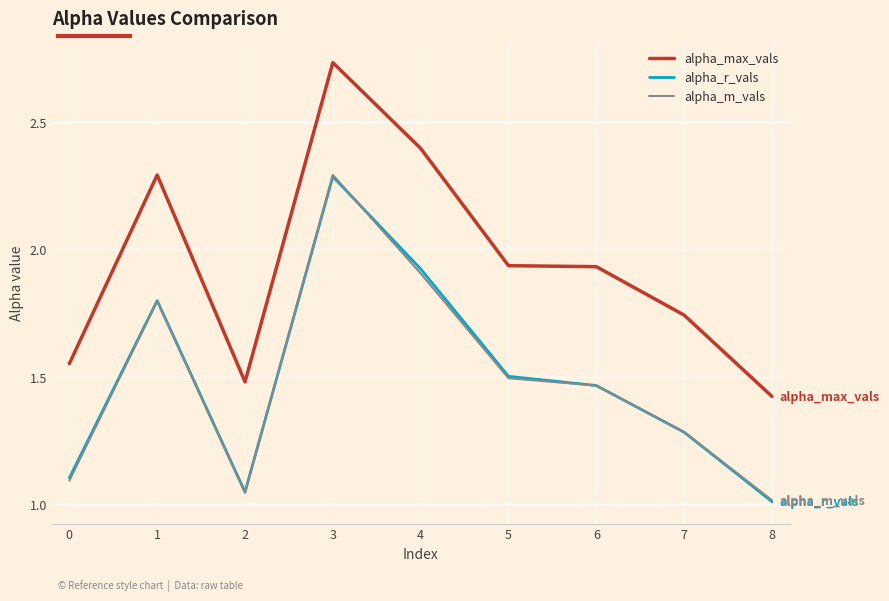

Which series has the largest range (max minus min)?

alpha_max_vals